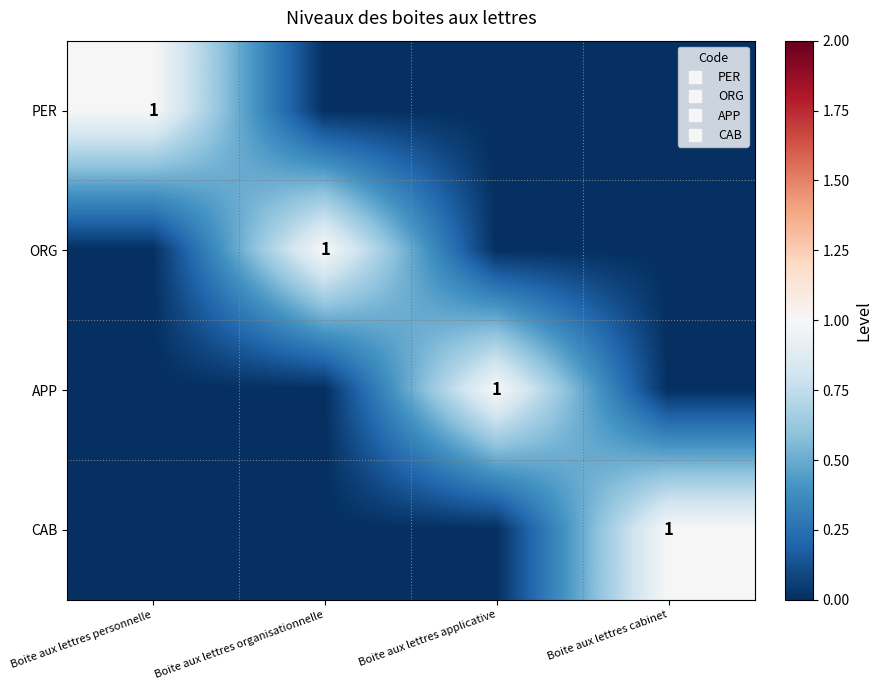

Which label corresponds to the largest value in the chart?

Boite aux lettres personnelle